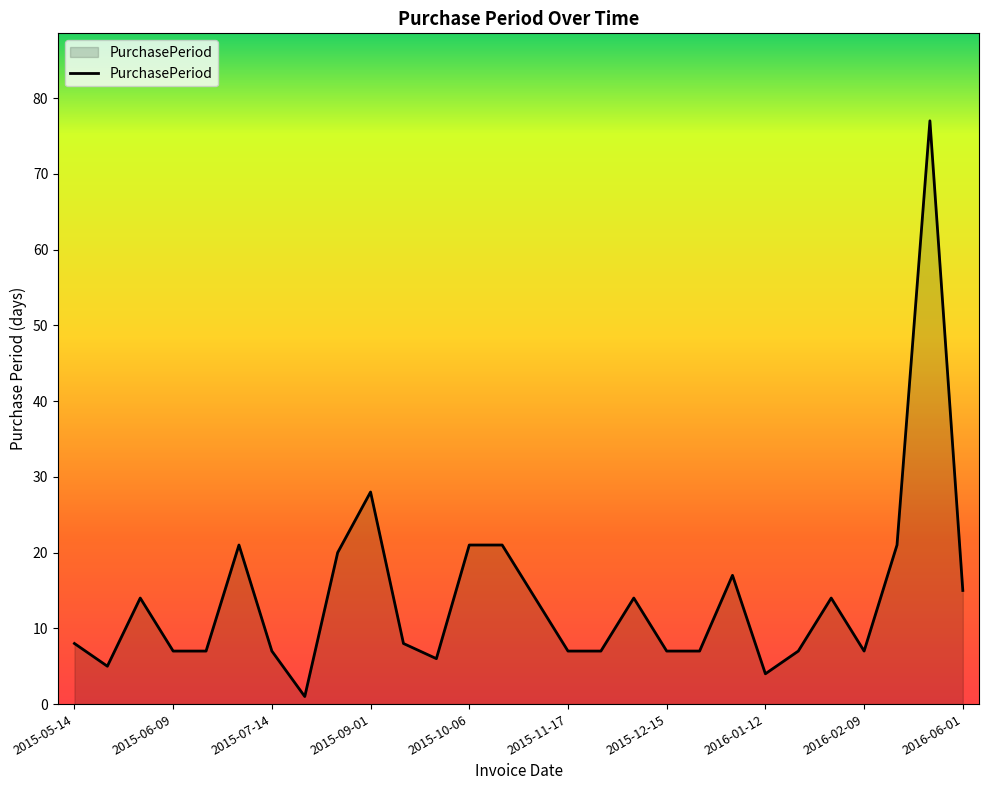

What is the maximum value shown in the chart?

77